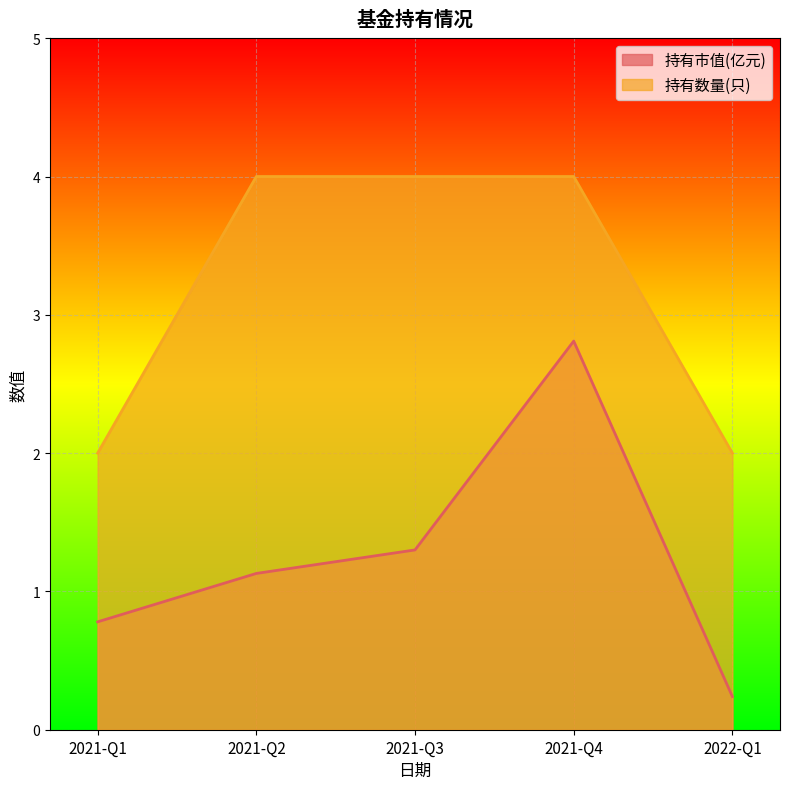

What is the difference between the highest and lowest values at 2022-Q1?

1.8